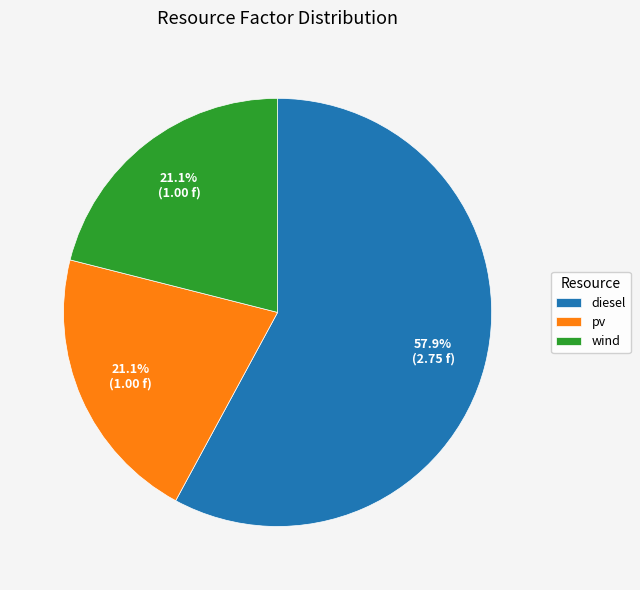

Count the number of slices in the pie.

3